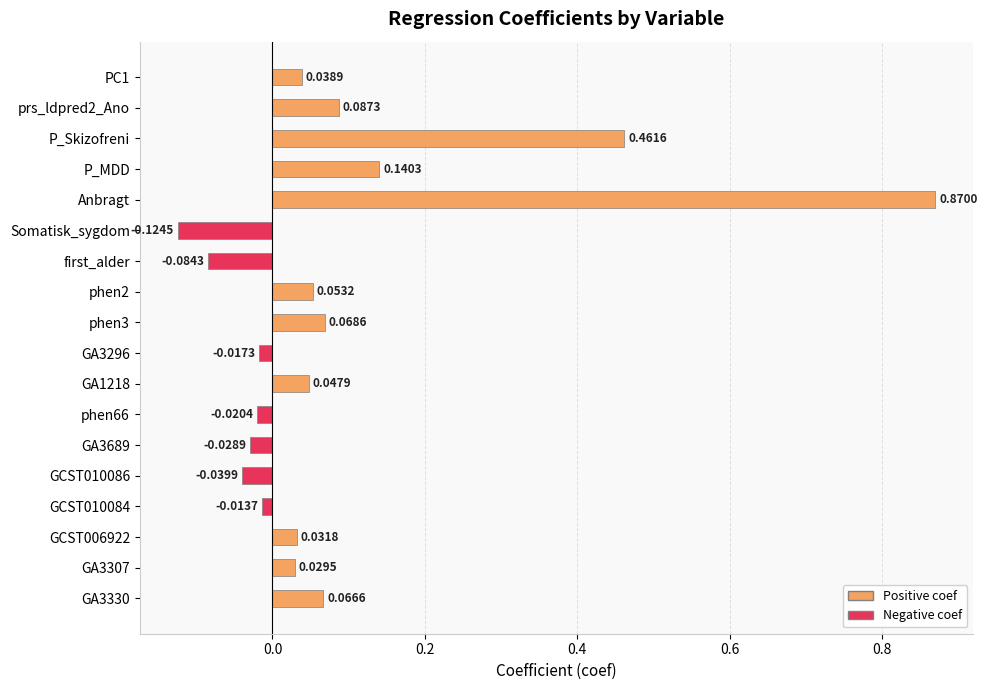

At which category does the chart reach its minimum across all series?

Somatisk_sygdom